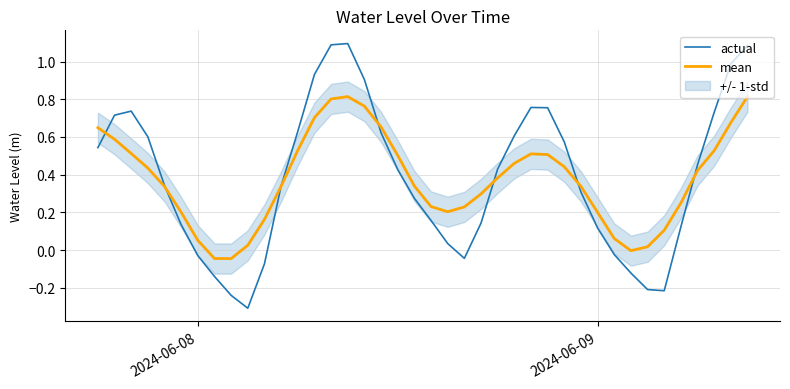

The mean series shows 0.0 at 2024-06-08. True or false?

False